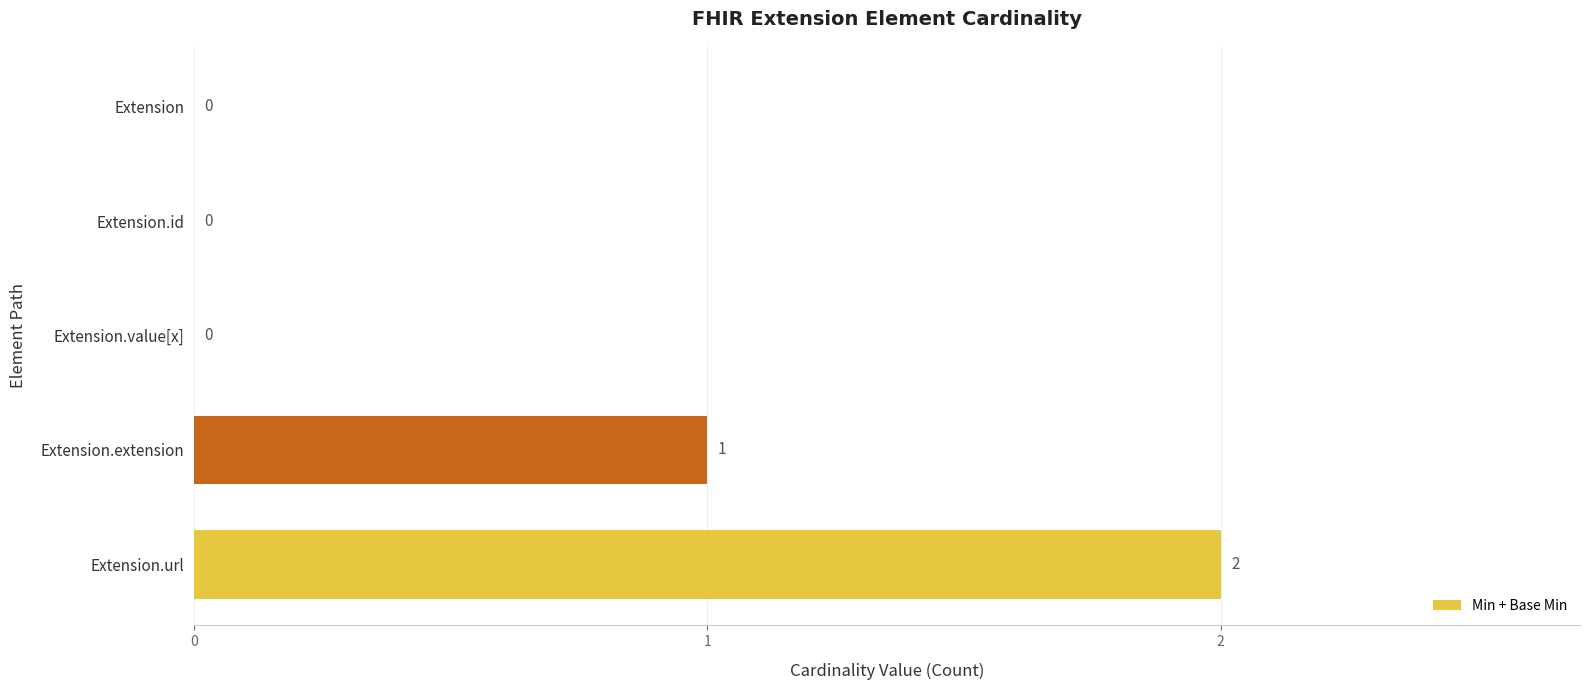

True or false: the data shows -1 at Extension.

False